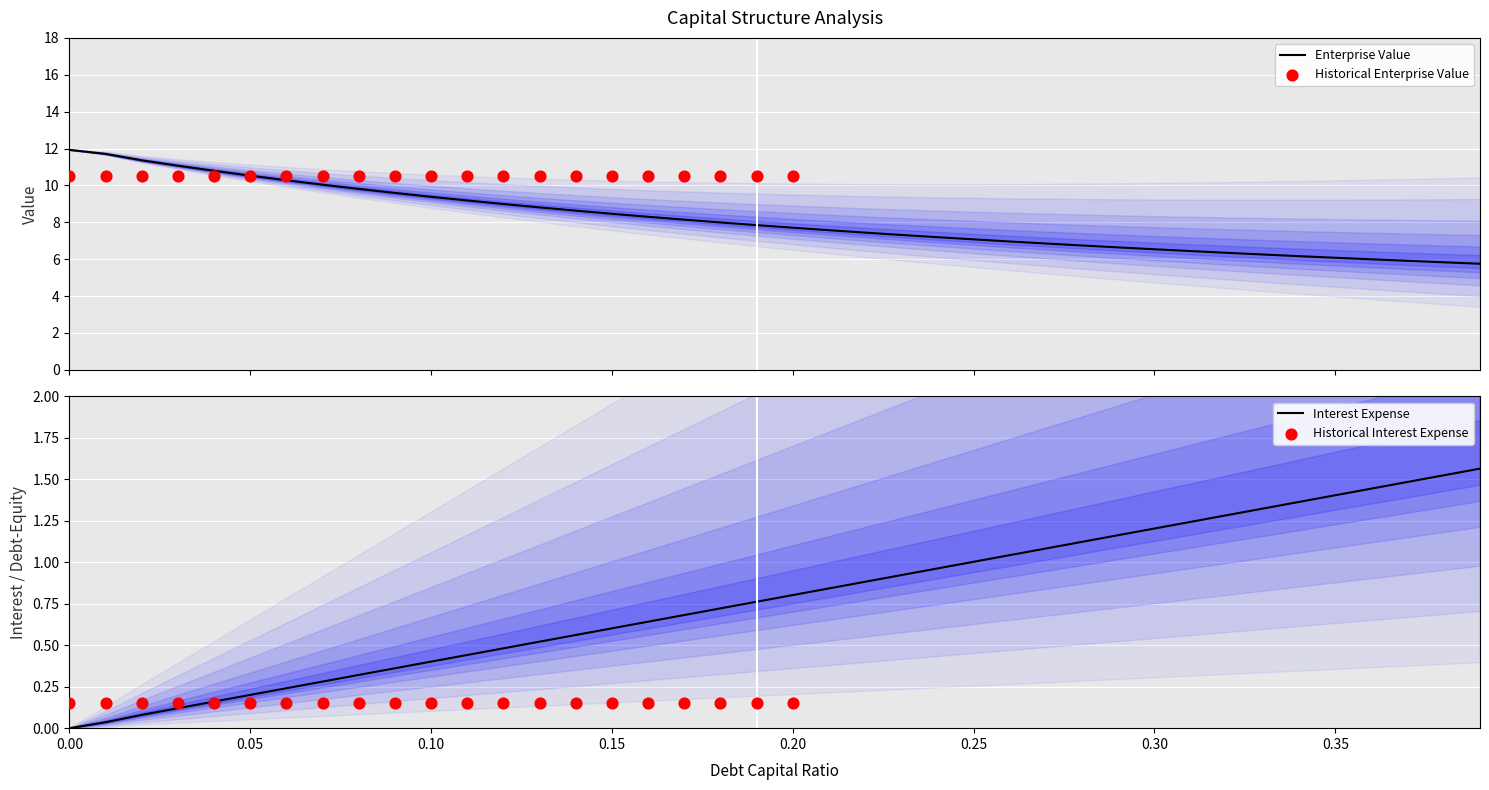

Which series has the largest total across all categories?

enterprise_value